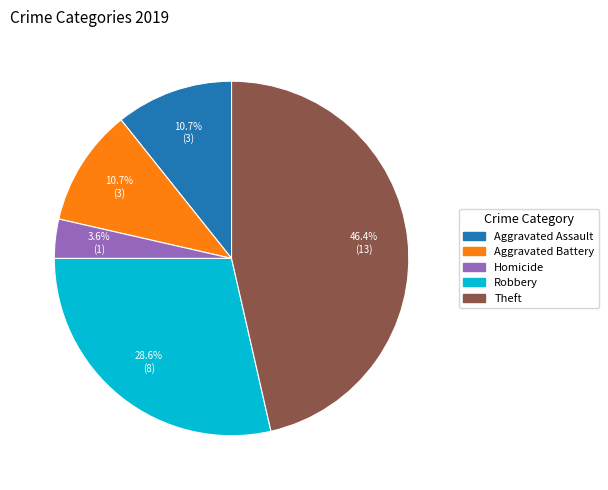

To the nearest percent, what is the difference between the largest and smallest slice percentages?

43%